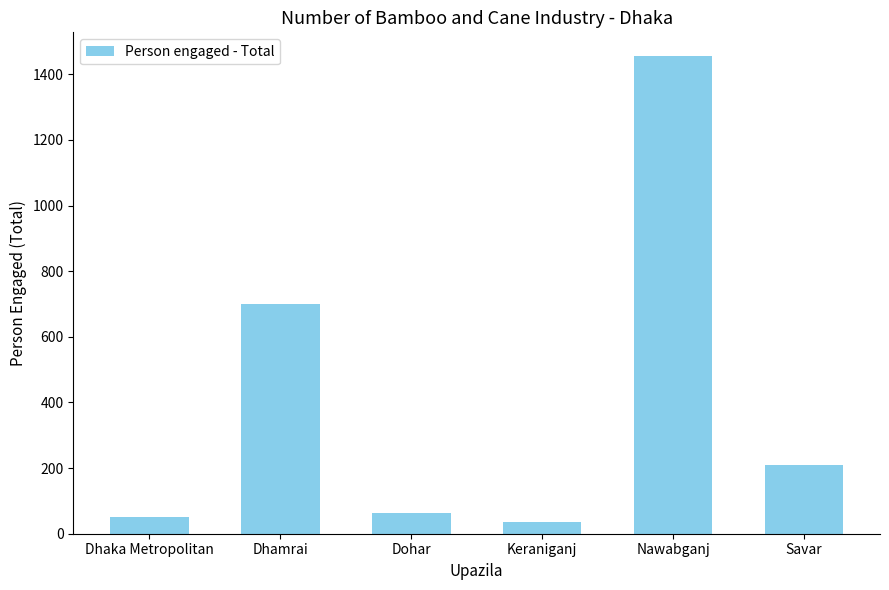

How many values are below 208?

3